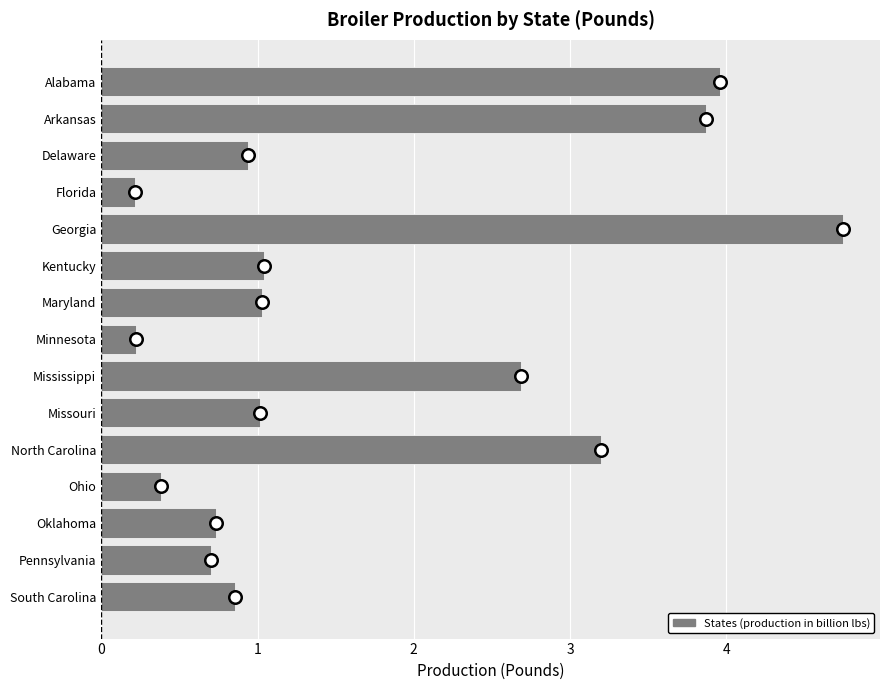

Reading top to bottom, transcribe all the data shown in this chart.

Alabama=4.0	Arkansas=3.9	Delaware=0.9	Florida=0.2	Georgia=4.7	Kentucky=1.0	Maryland=1.0	Minnesota=0.2	Mississippi=2.7	Missouri=1.0	North Carolina=3.2	Ohio=0.4	Oklahoma=0.7	Pennsylvania=0.7	South Carolina=0.9